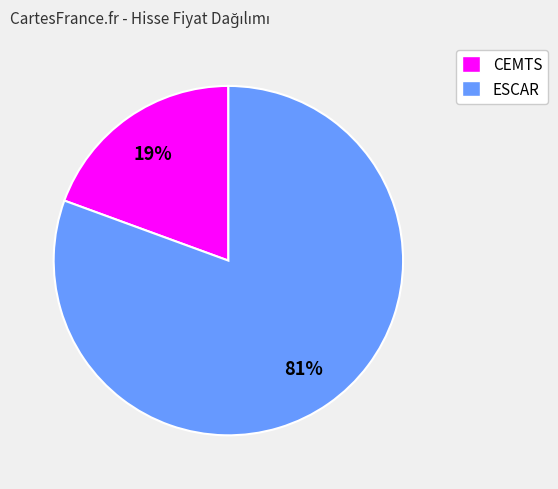

What is the ratio of the value at CEMTS to the value at ESCAR?

0.2